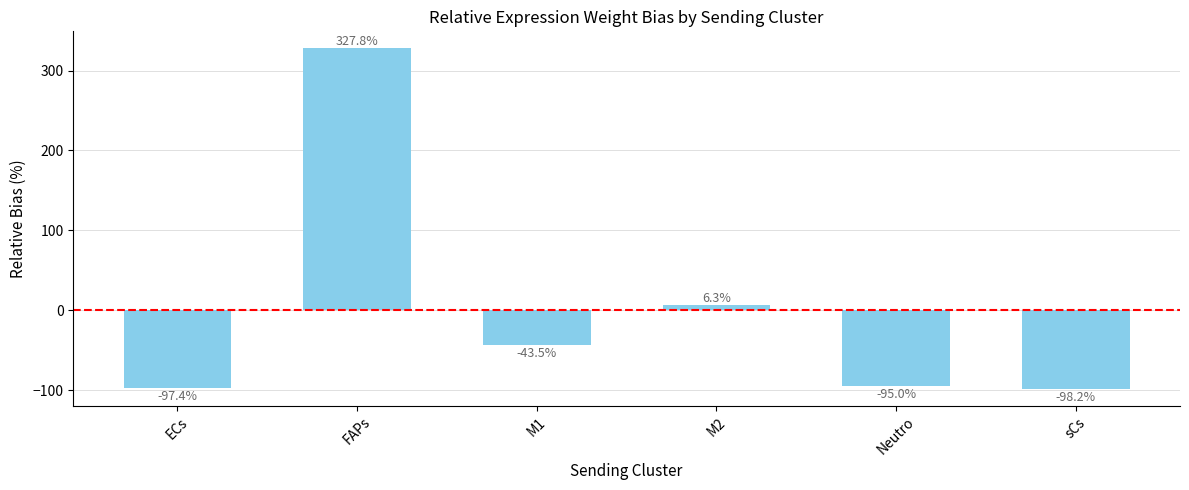

Reading right to left, what are all the values shown in this chart?

sCs=-98.2	Neutro=-95.0	M2=6.3	M1=-43.5	FAPs=327.8	ECs=-97.4